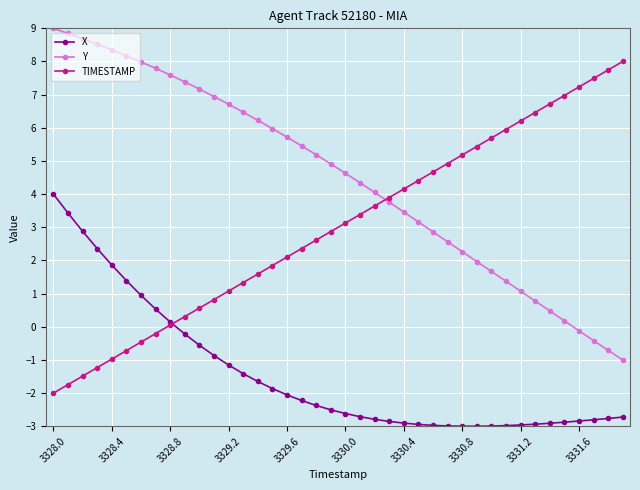

What is the value of the Y point at the 30th from the left?

2.0